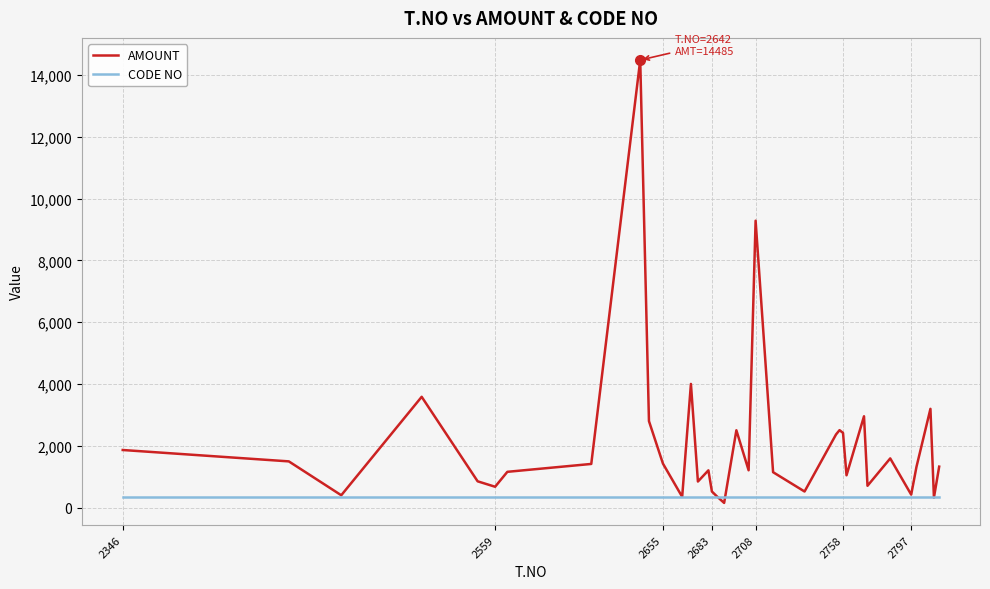

Rank the series by their average value, from lowest to highest.

CODE NO, AMOUNT